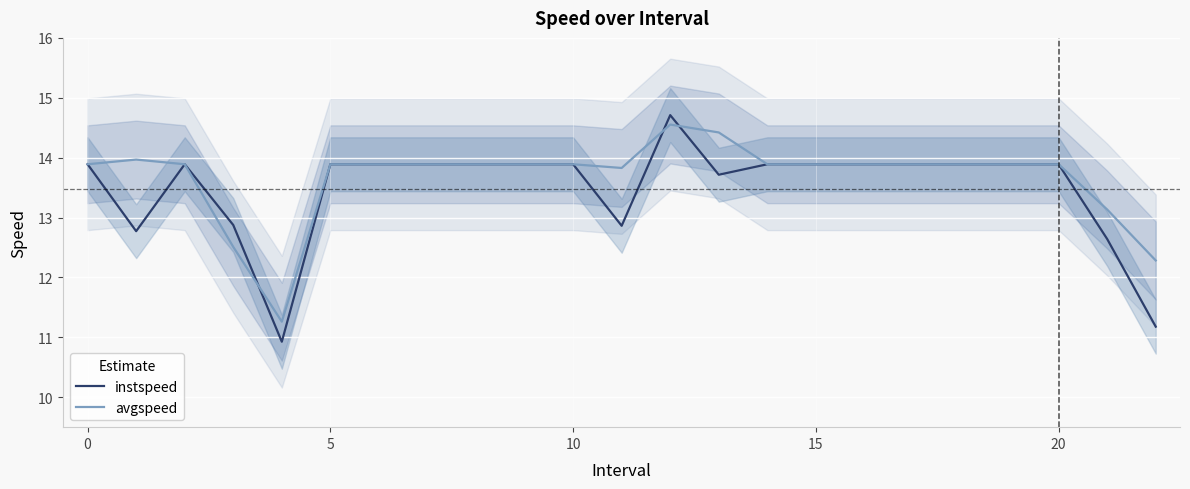

True or false: avgspeed has a value of 6.5 at 5.

False